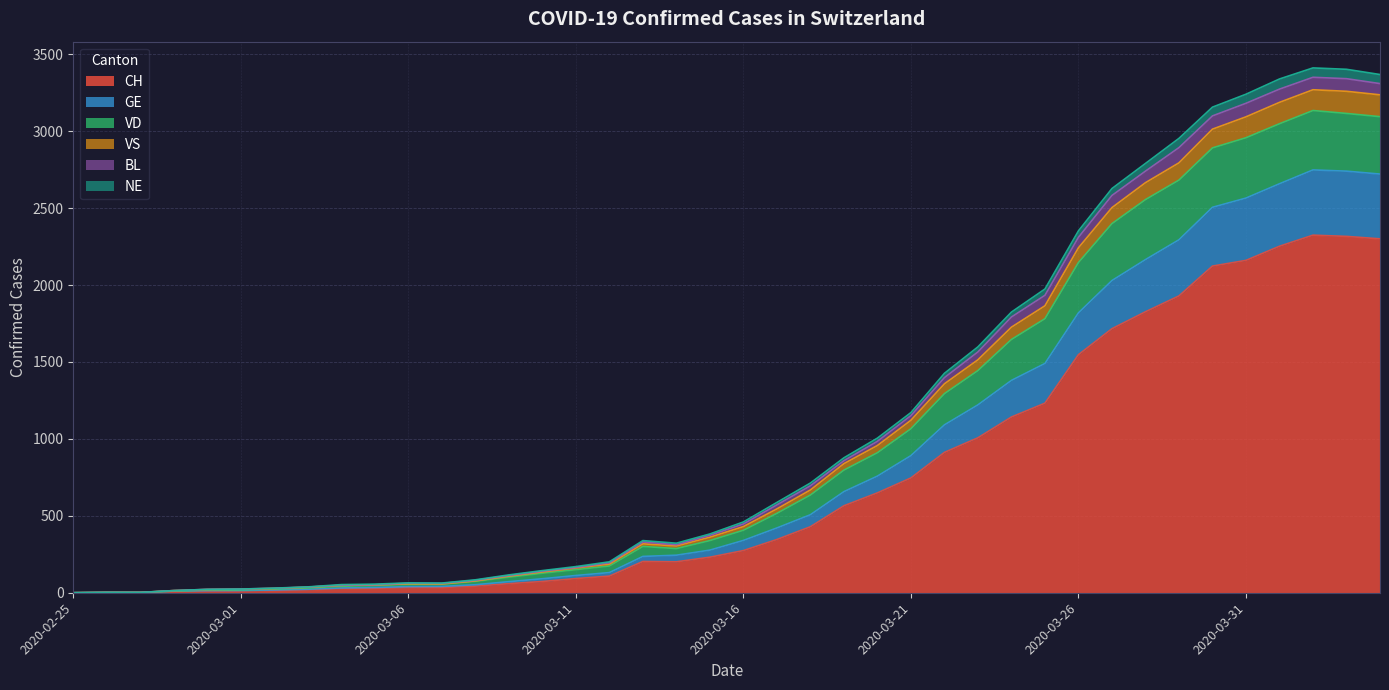

Is the value of VS at 2020-03-03 greater than the value of VD at 2020-03-19?

No